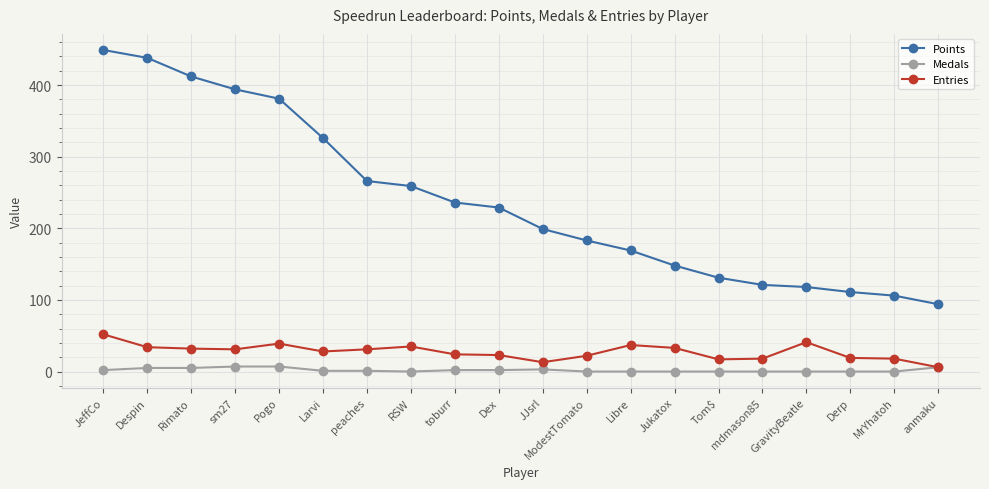

What is the total value across all series at JeffCo?

503